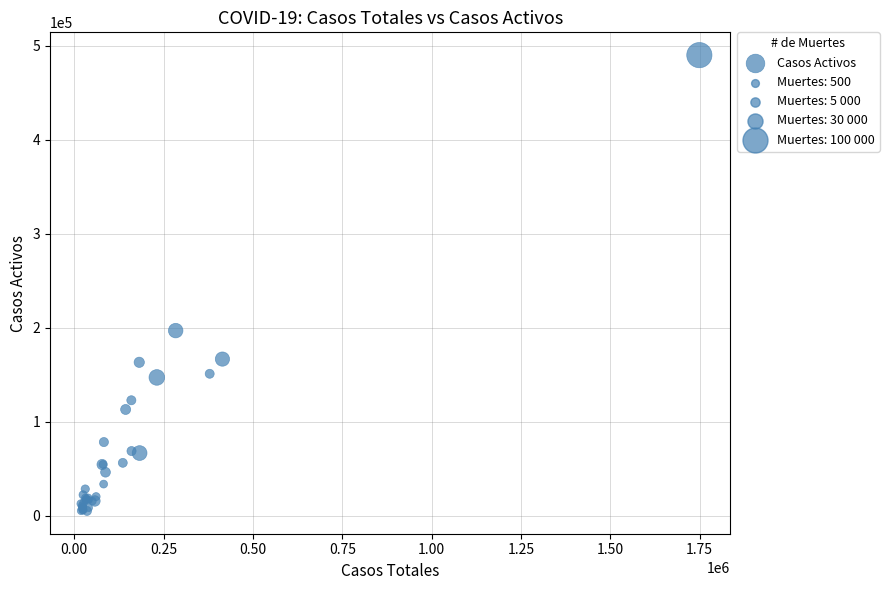

What Y value in the scatter plot is closest to 247613?

196958